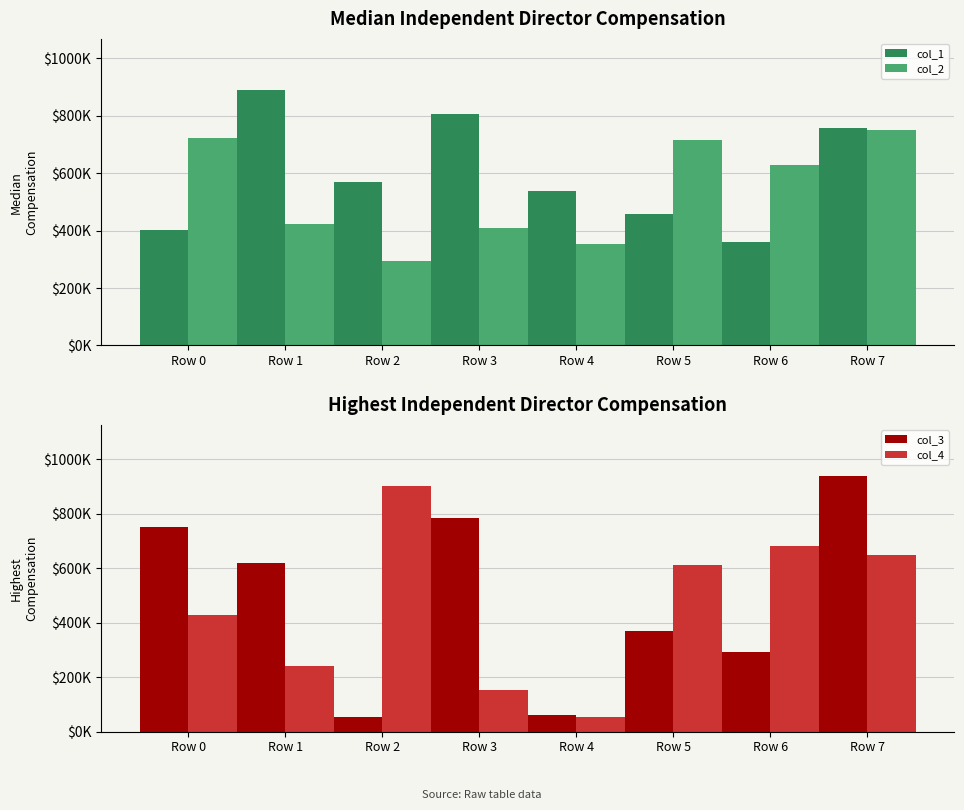

What is the difference between the highest and lowest values at Row 1?

650024